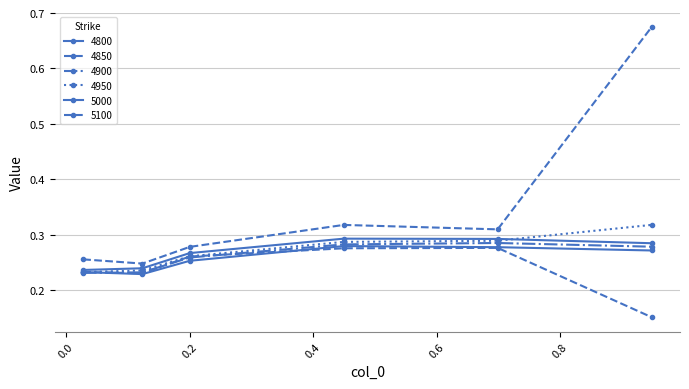

How many lines are shown in the chart?

6